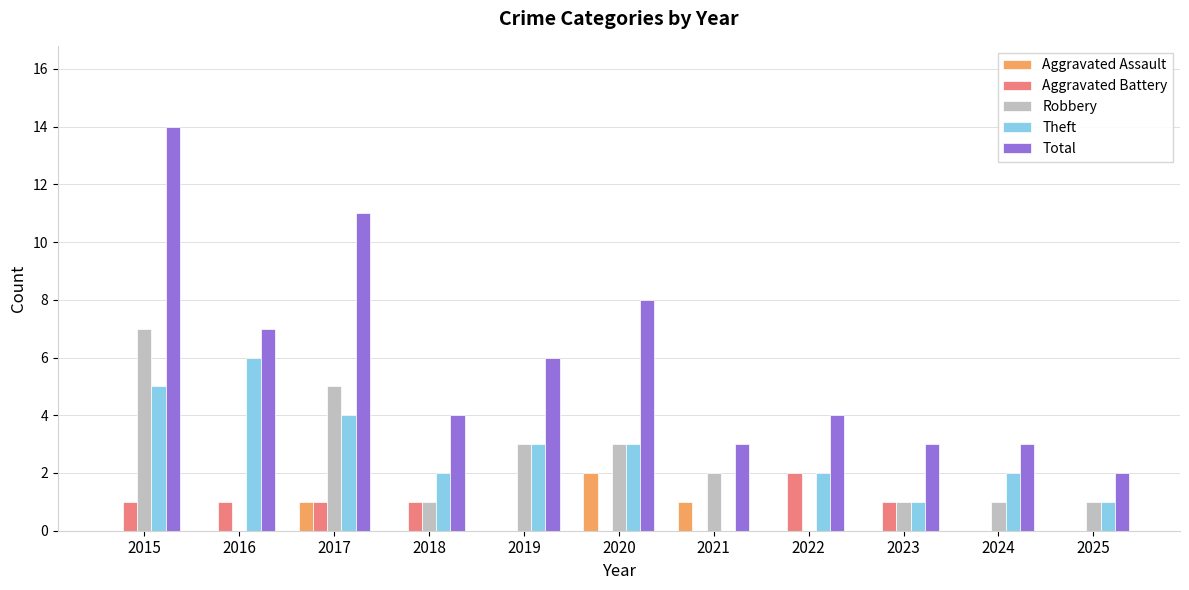

Which series changed the most between 2015 and 2025?

Total